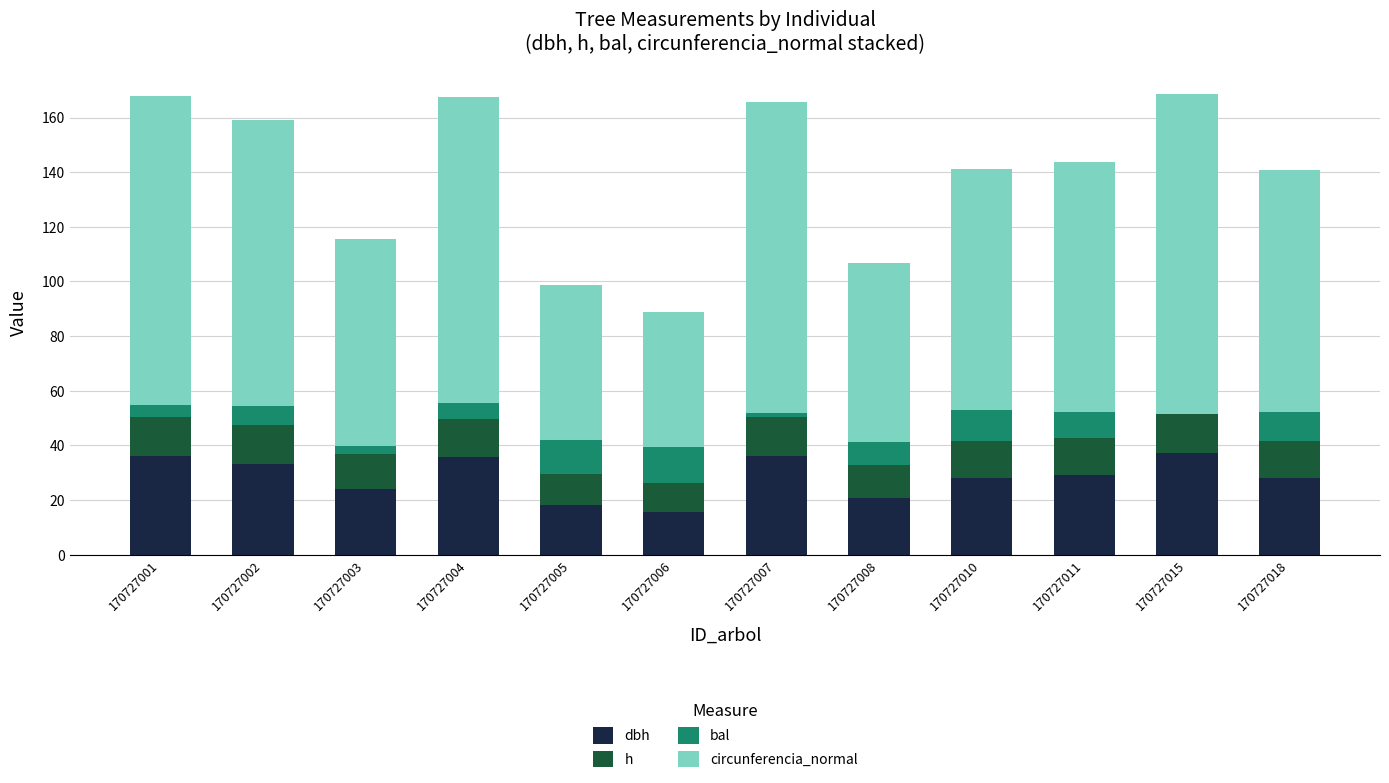

What is the total value across all series at 170727002?

159.1